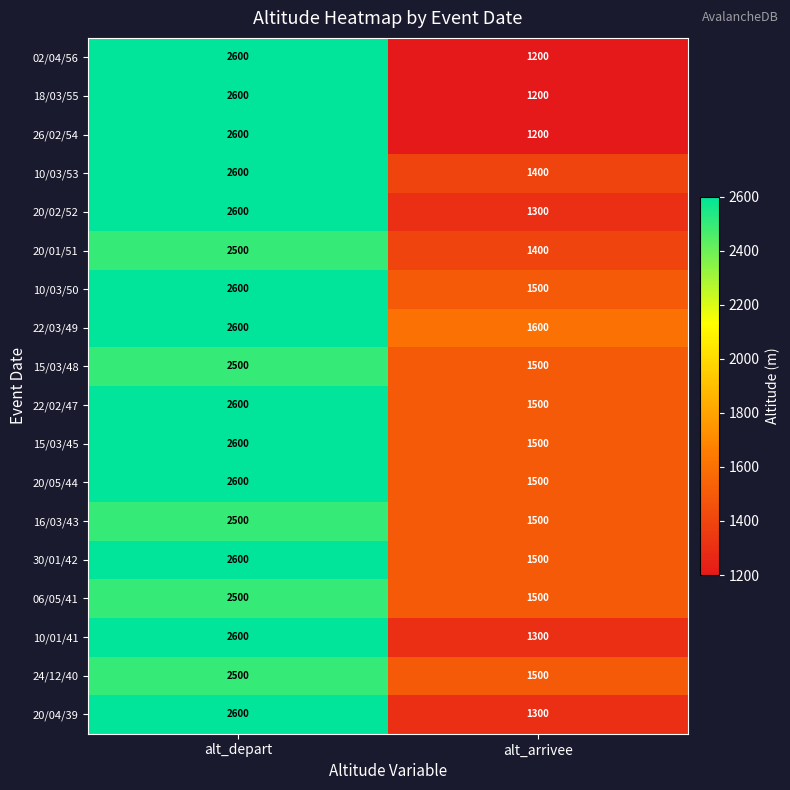

What is the spread (max minus min) of values at alt_depart?

100